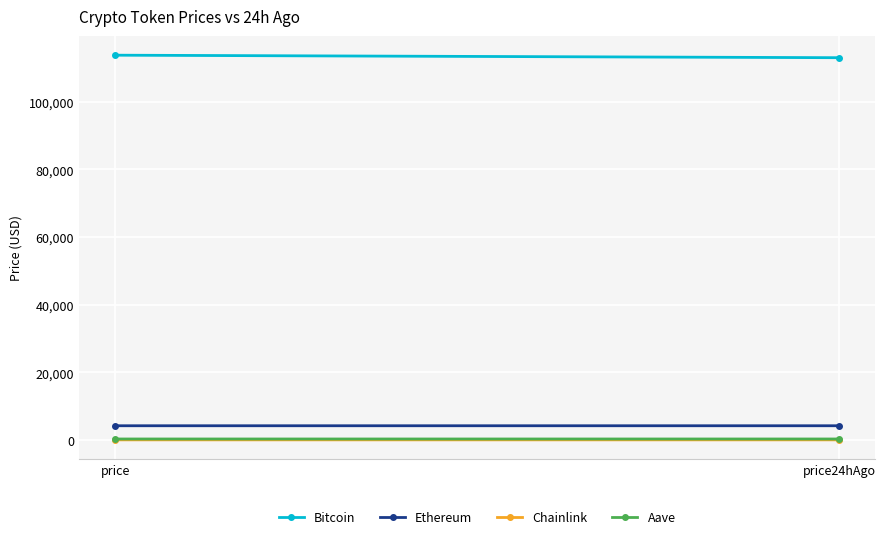

How many values in the Ethereum series exceed 4189?

1